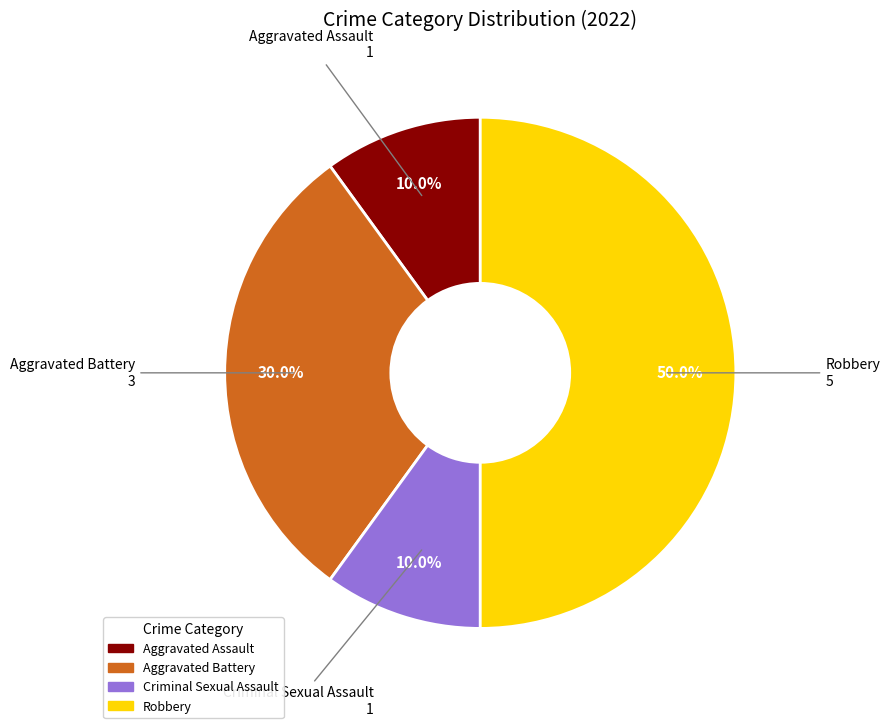

Does Aggravated Assault represent more than half of the total?

No